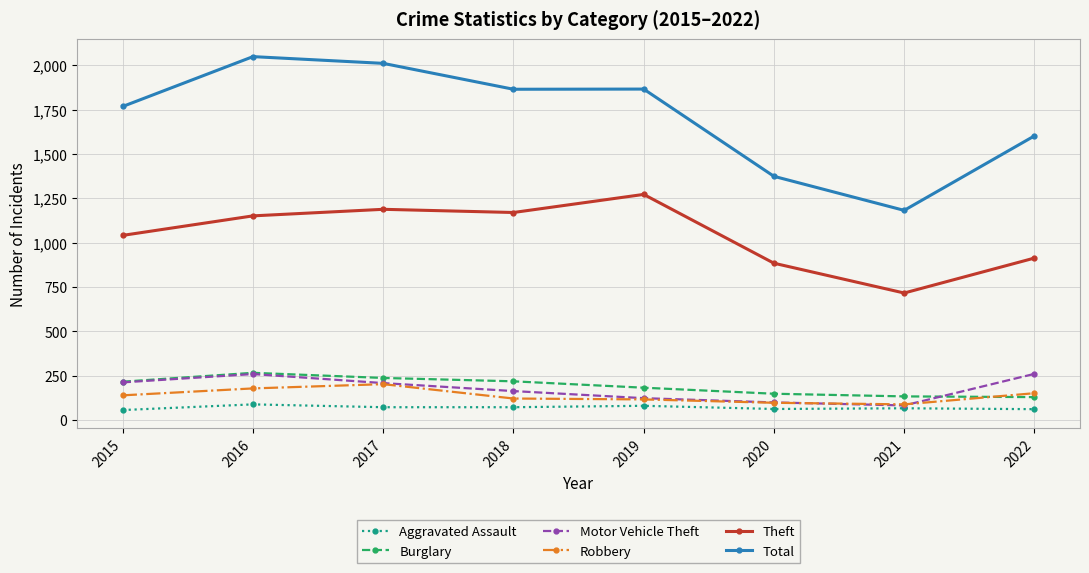

Which series changed the most between 2020 and 2022?

Total